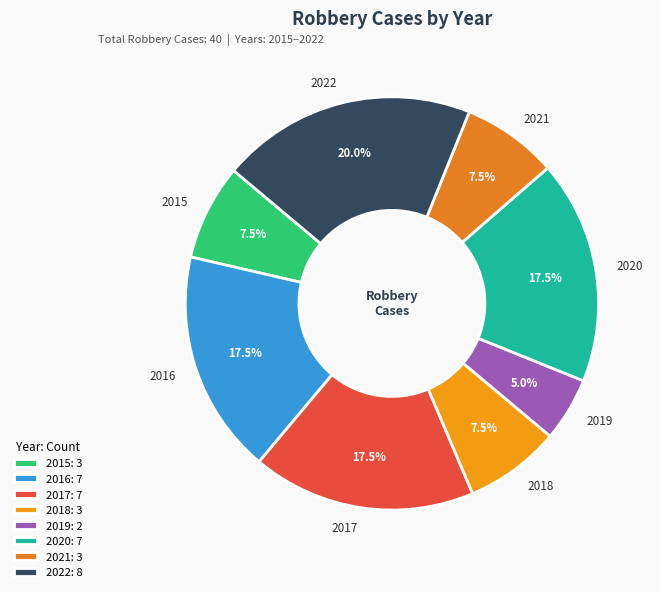

How many segments does this pie chart have?

8